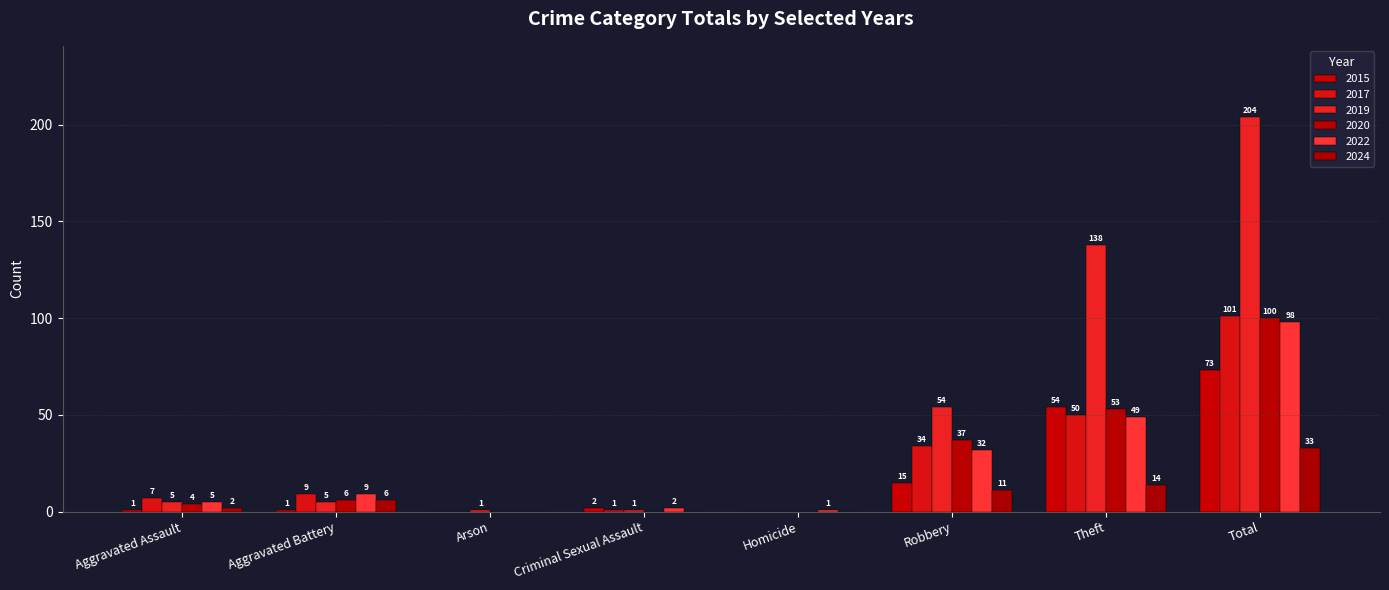

What is the sum of all 2024 values?

66